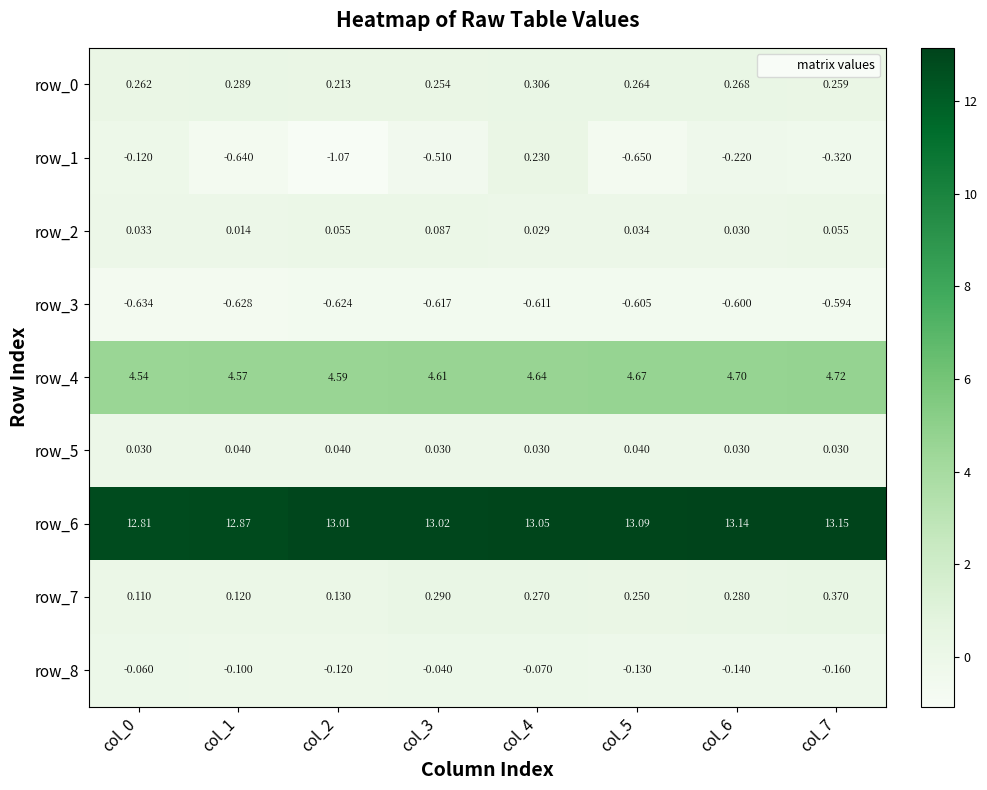

Is the value of row_0 at col_4 greater than the value of row_8 at col_1?

Yes